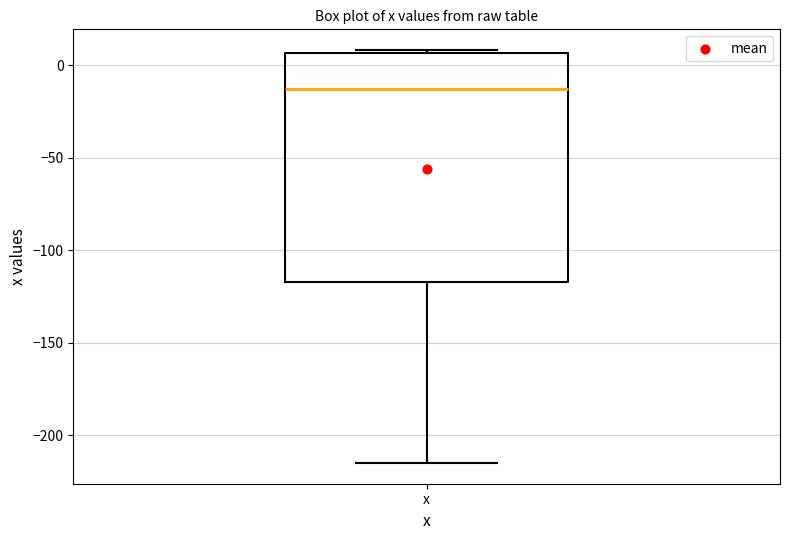

Transcribe this box plot: give where the median line is, the range the box spans, and where the two whiskers end, as read against the y-axis. The values are not printed on the chart, so give them approximately, as read against the axis.

median -15, box -115 to 5, whiskers -215 to 10